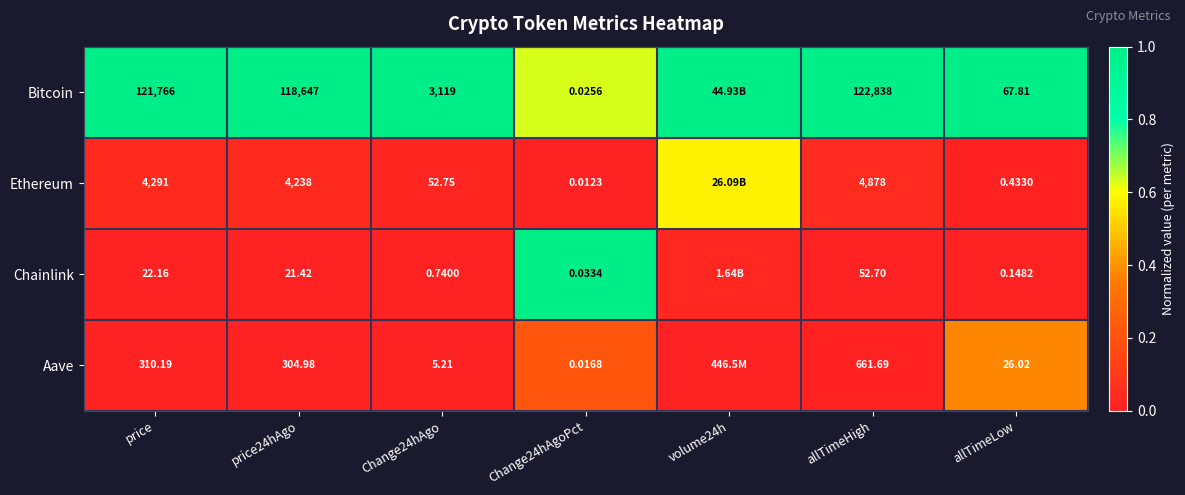

Rank the series at allTimeHigh from lowest to highest value.

Chainlink, Aave, Ethereum, Bitcoin